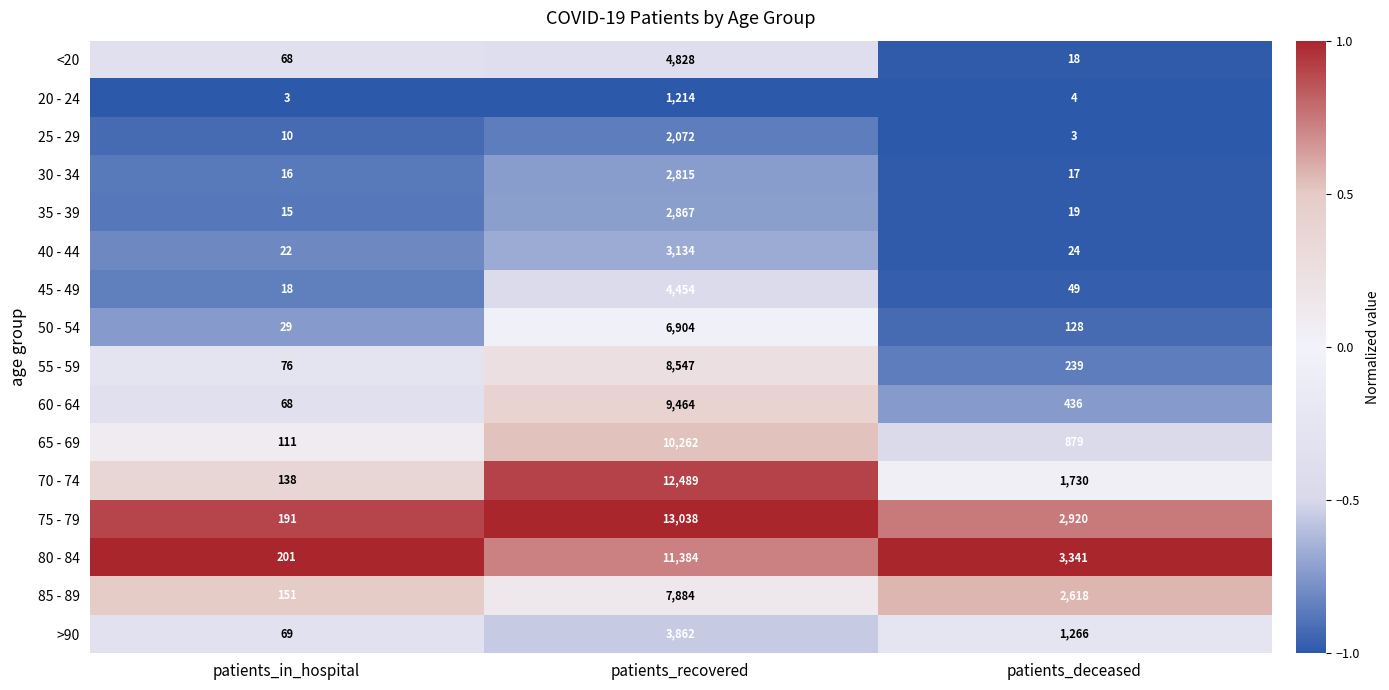

Rank the series at patients_recovered from lowest to highest value.

20 - 24, 25 - 29, 30 - 34, 35 - 39, 40 - 44, >90, 45 - 49, <20, 50 - 54, 85 - 89, 55 - 59, 60 - 64, 65 - 69, 80 - 84, 70 - 74, 75 - 79